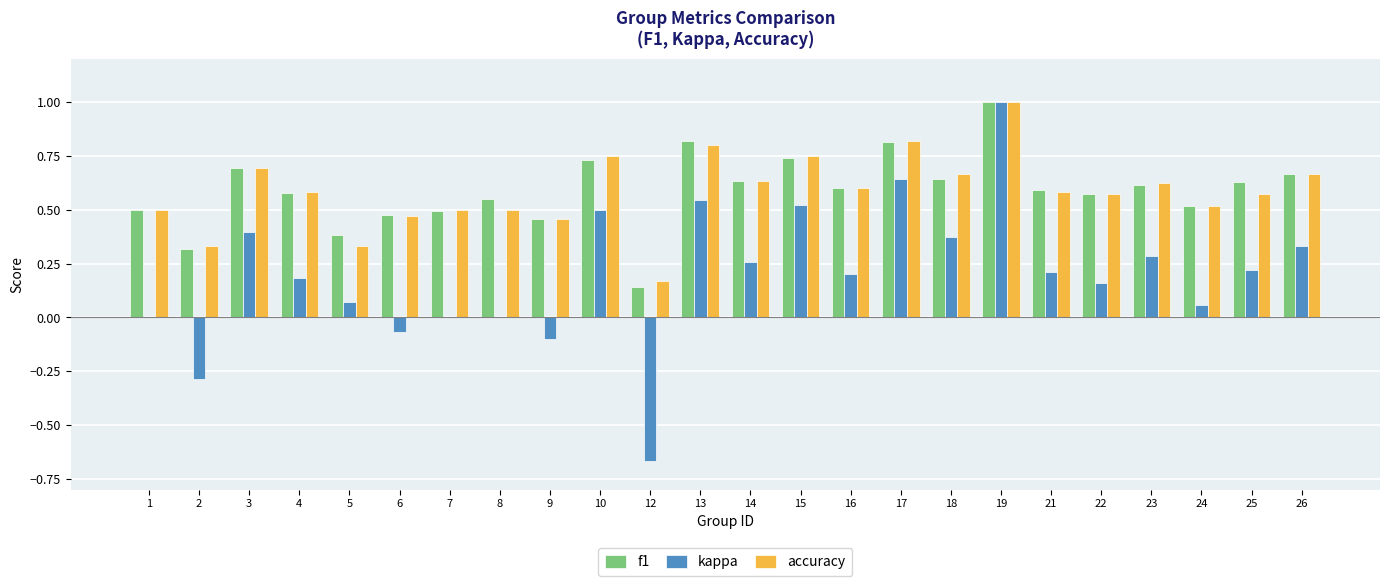

What is the total value across all series at 1?

1.0